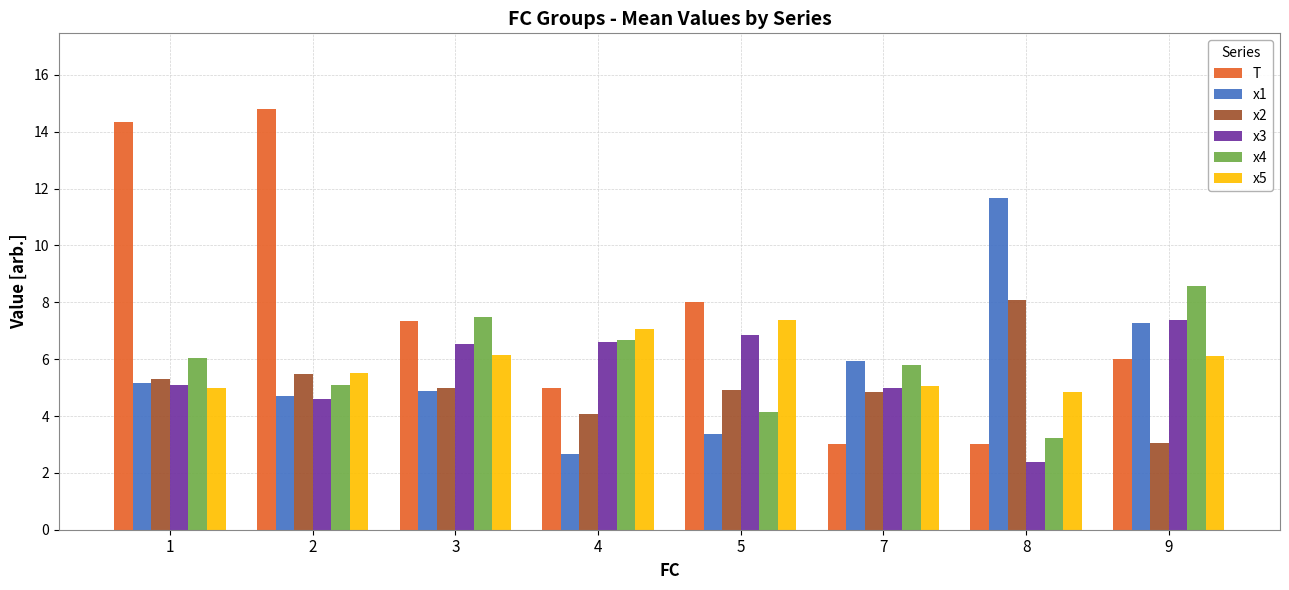

What is the total value across all series at 9?

38.3